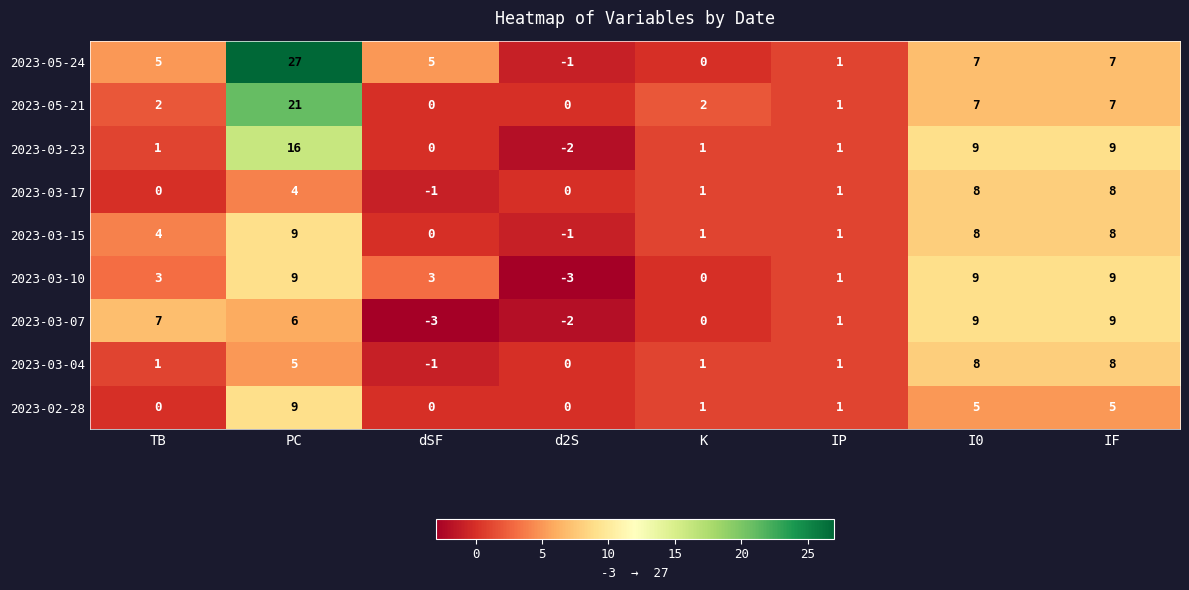

What is the spread (max minus min) of values at PC?

23